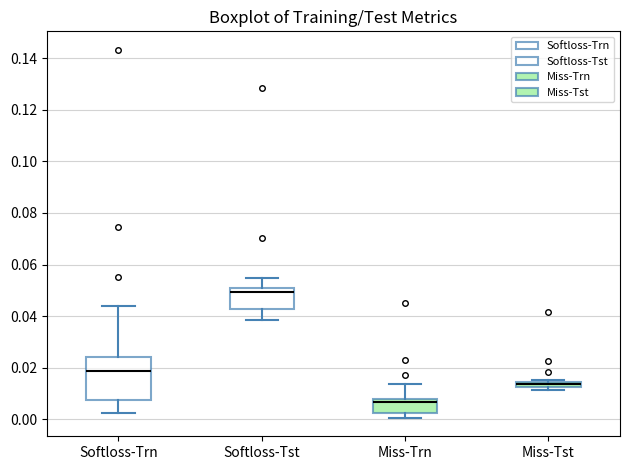

Where is the lower edge of the box for Miss-Trn on the y-axis? The values are not printed on the chart, so give them approximately, as read against the axis.

0.002